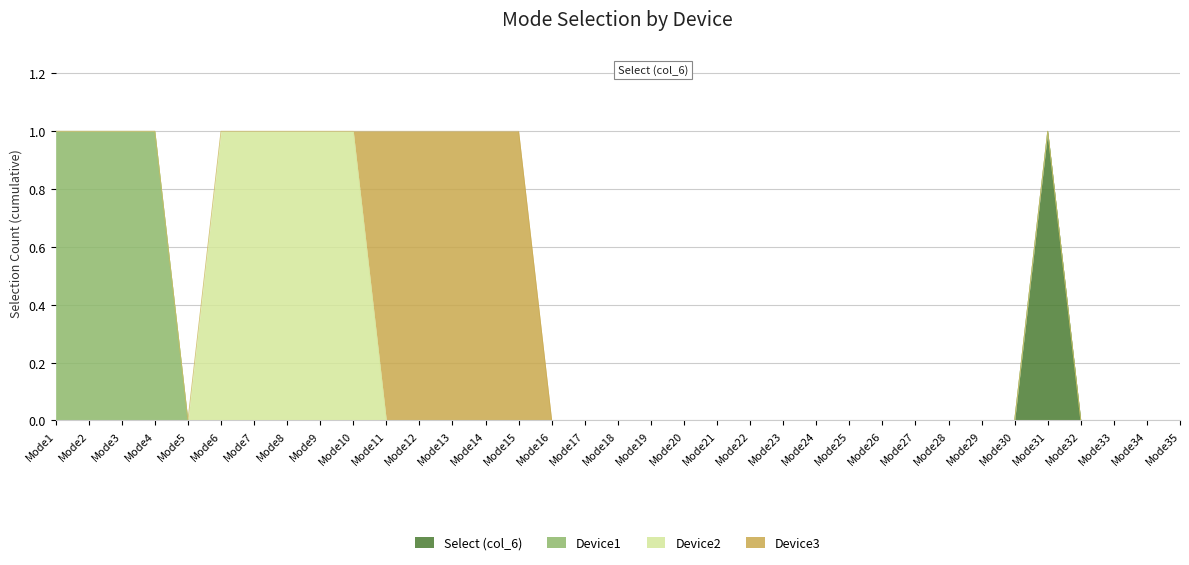

At which label is Select (col_6) closest to 0?

Mode1